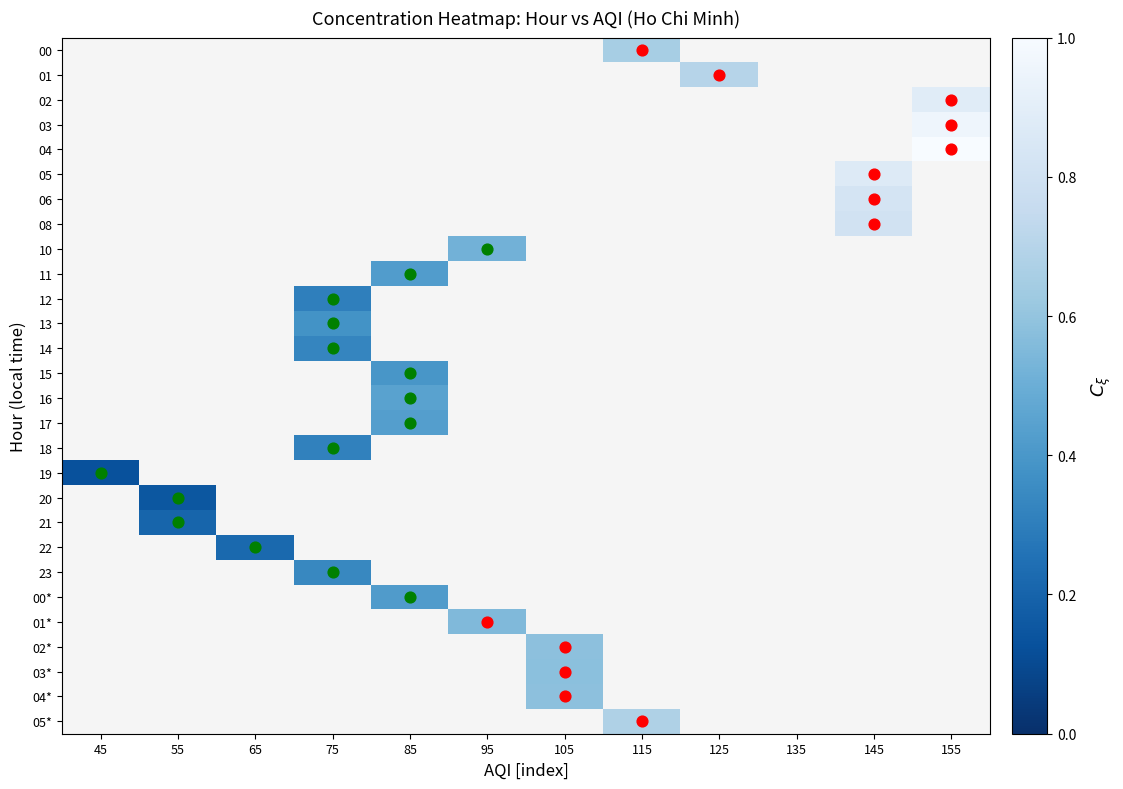

What is the minimum value shown in the chart?

0.1